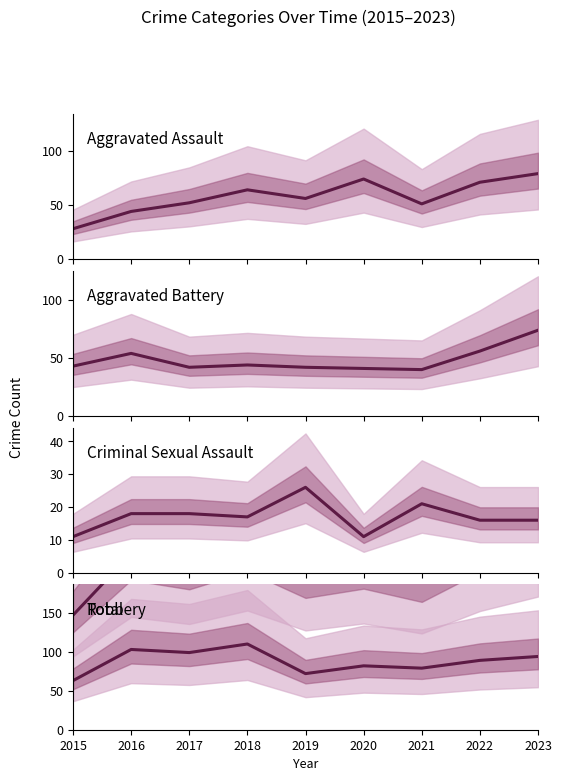

True or false: Criminal Sexual Assault and Total intersect in this chart.

False